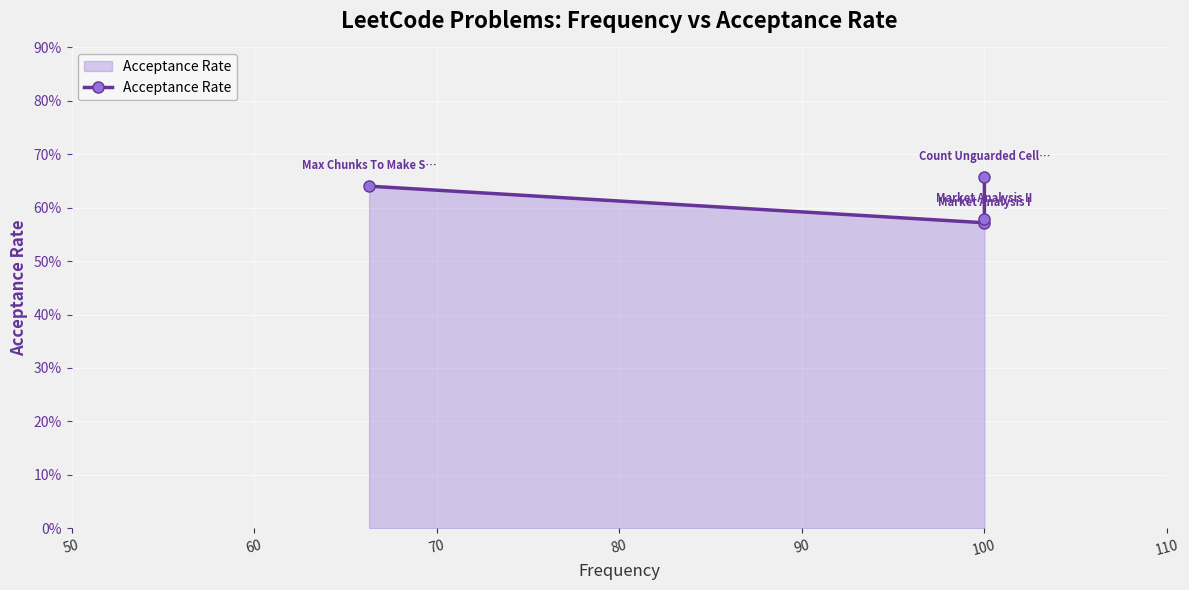

True or false: the data has more than 2 interior local peaks.

False